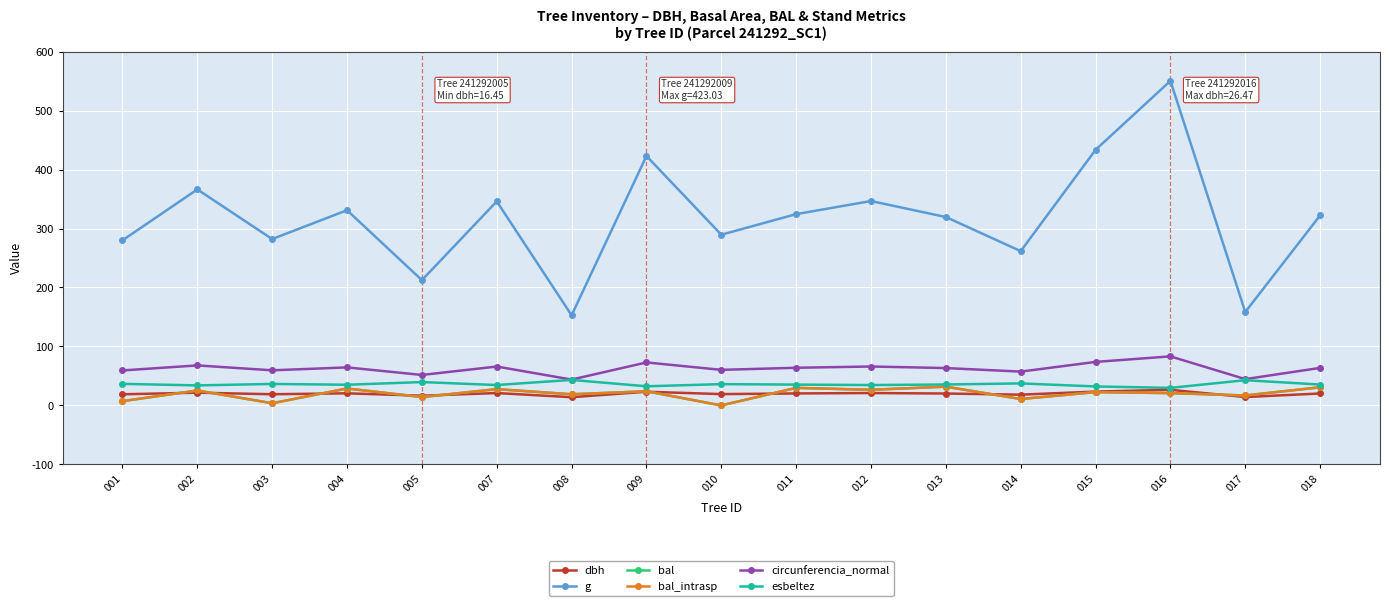

Is this an area chart (filled region under the line)?

No